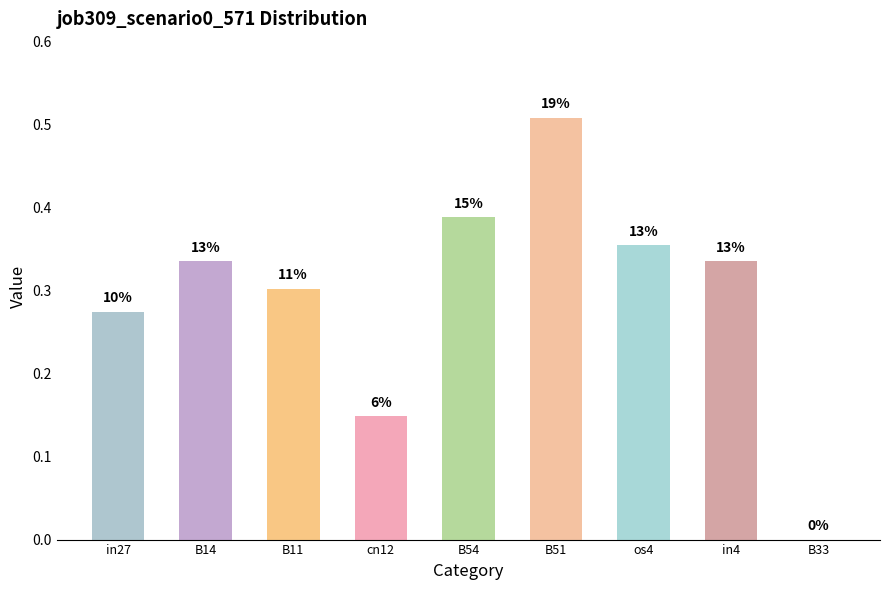

Reading left to right, transcribe all the data shown in this chart.

0.3	0.3	0.3	0.1	0.4	0.5	0.4	0.3	0.0